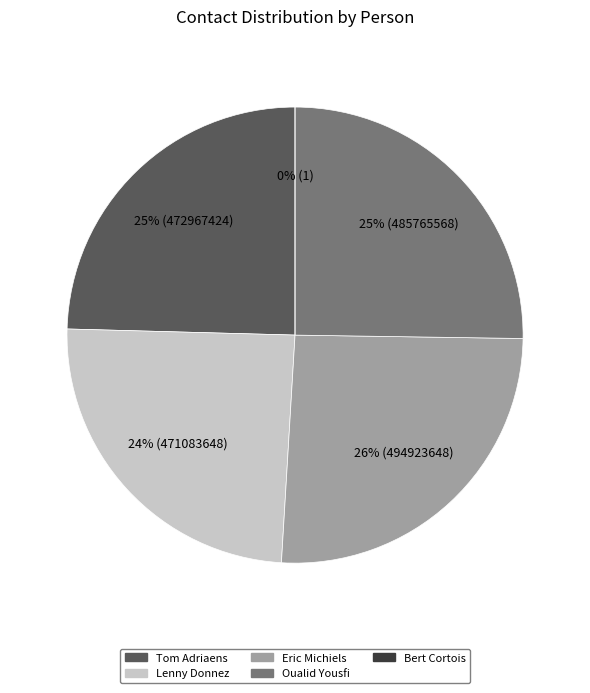

Is Eric Michiels the majority of the pie?

No